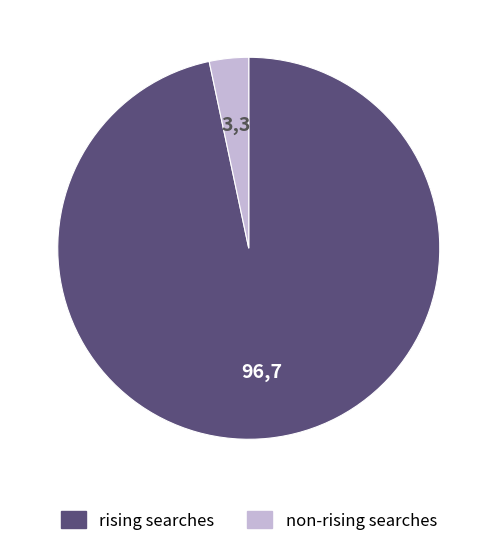

Does any single category account for the majority?

Yes